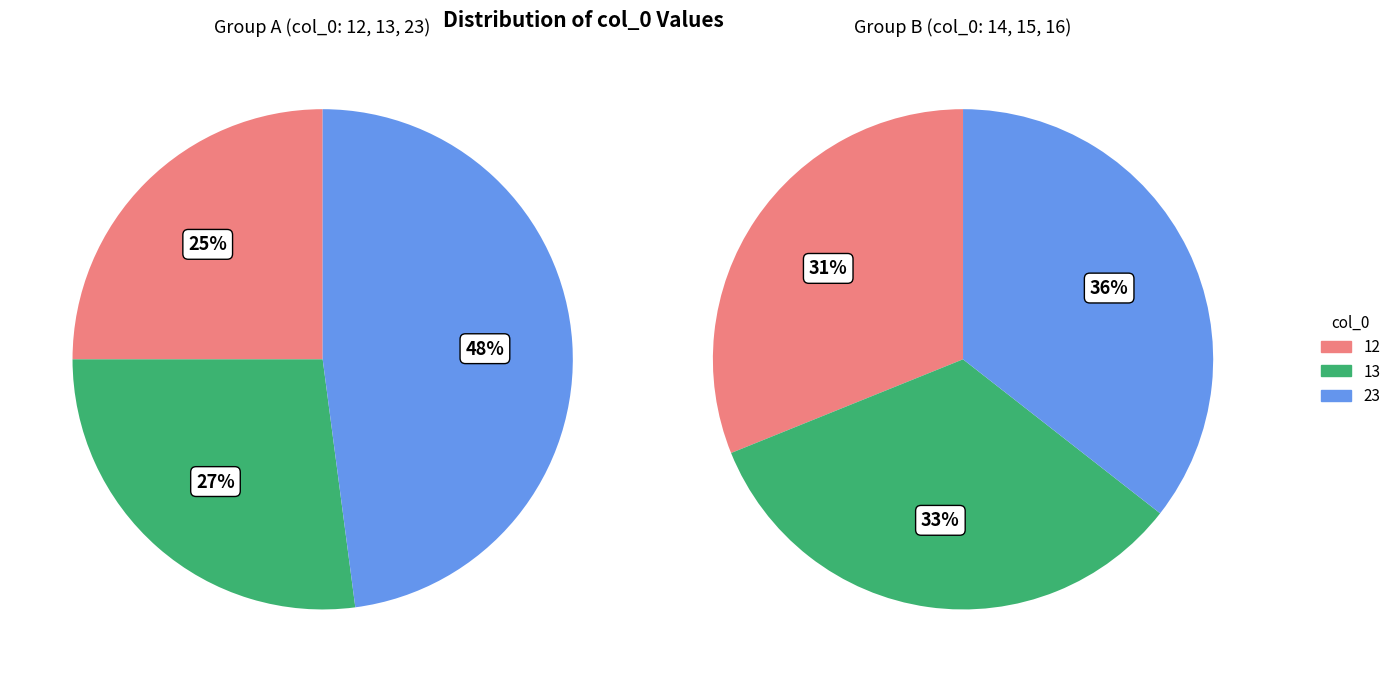

How many slices are in this pie chart?

3